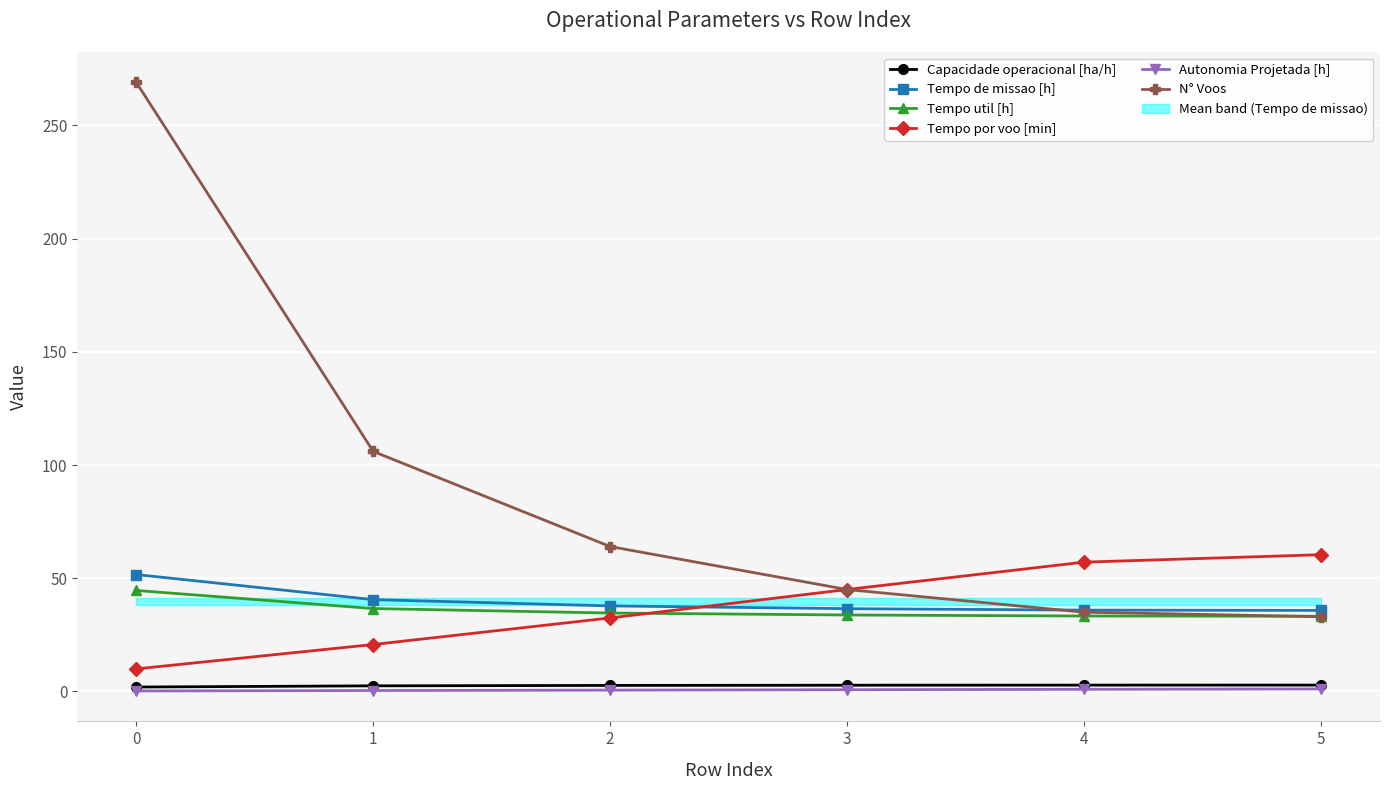

What is the sum of the Tempo de missao [h] values at 2 and 1?

78.3